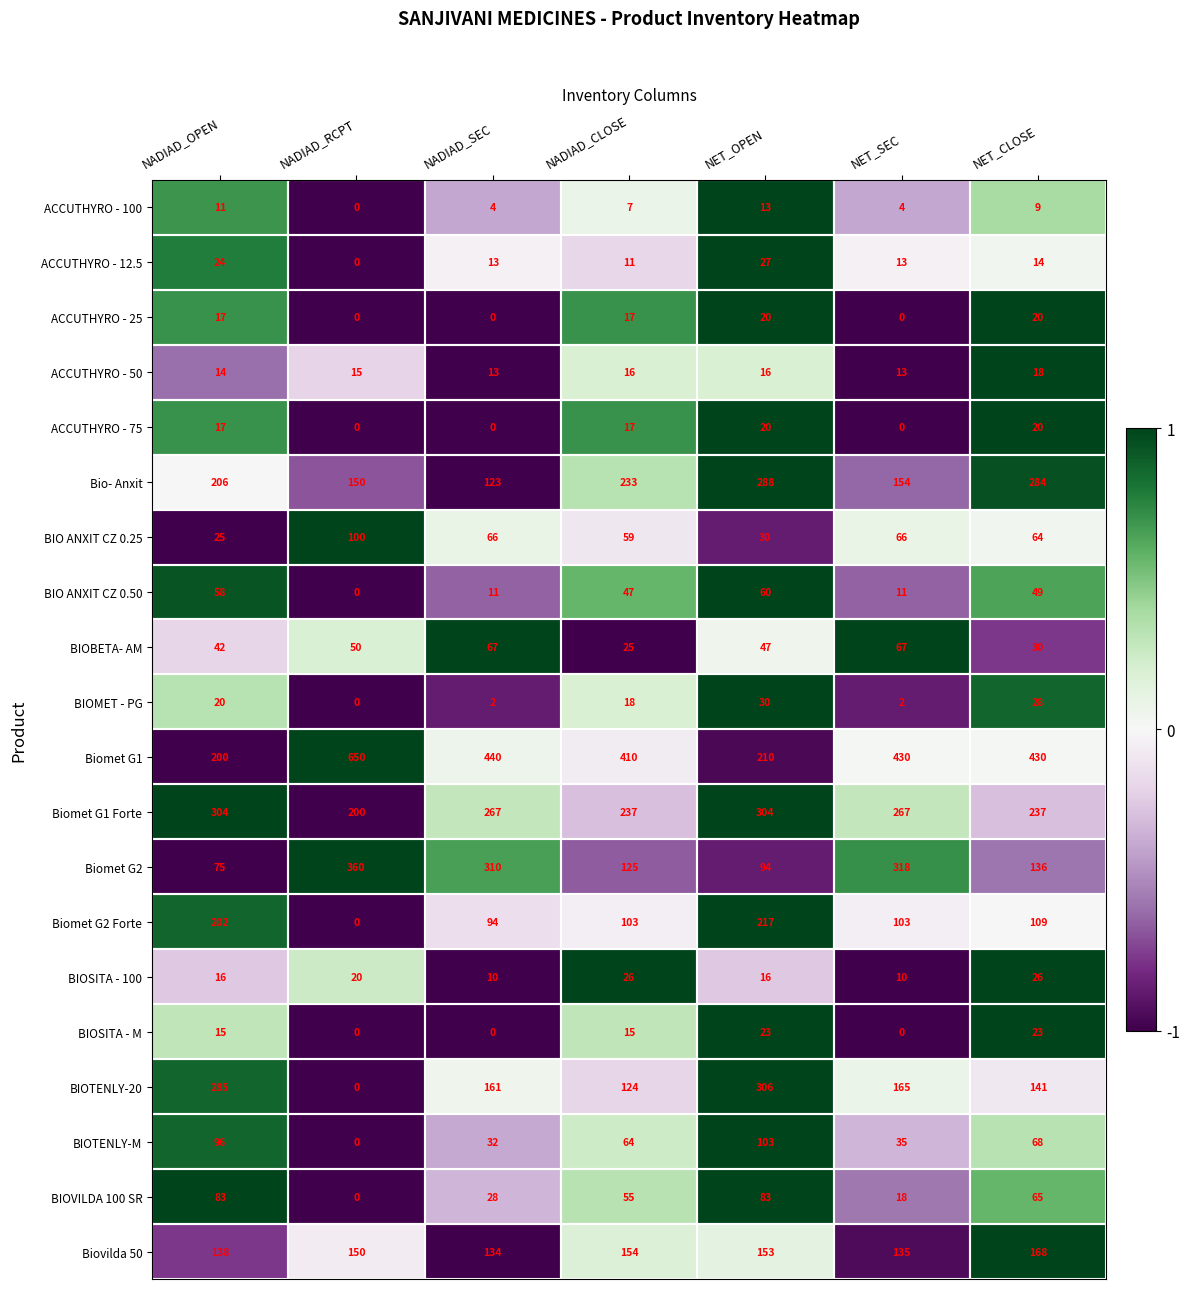

Is the value of ACCUTHYRO - 12.5 at NADIAD_OPEN greater than the value of Biomet G1 Forte at NADIAD_CLOSE?

No